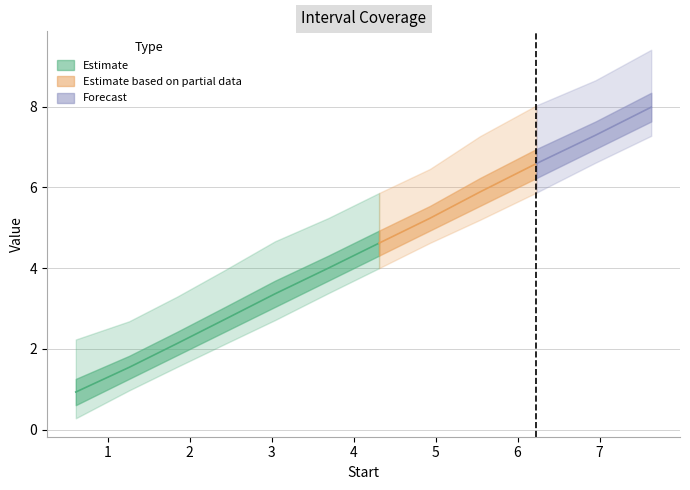

At how many categories does at least one series exceed 5?

5